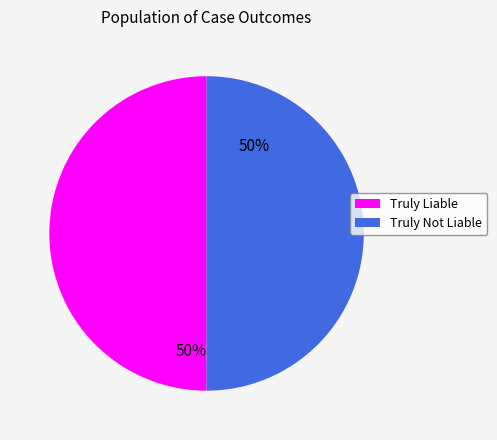

Is the sum of Truly Liable and Truly Not Liable greater than half?

Yes